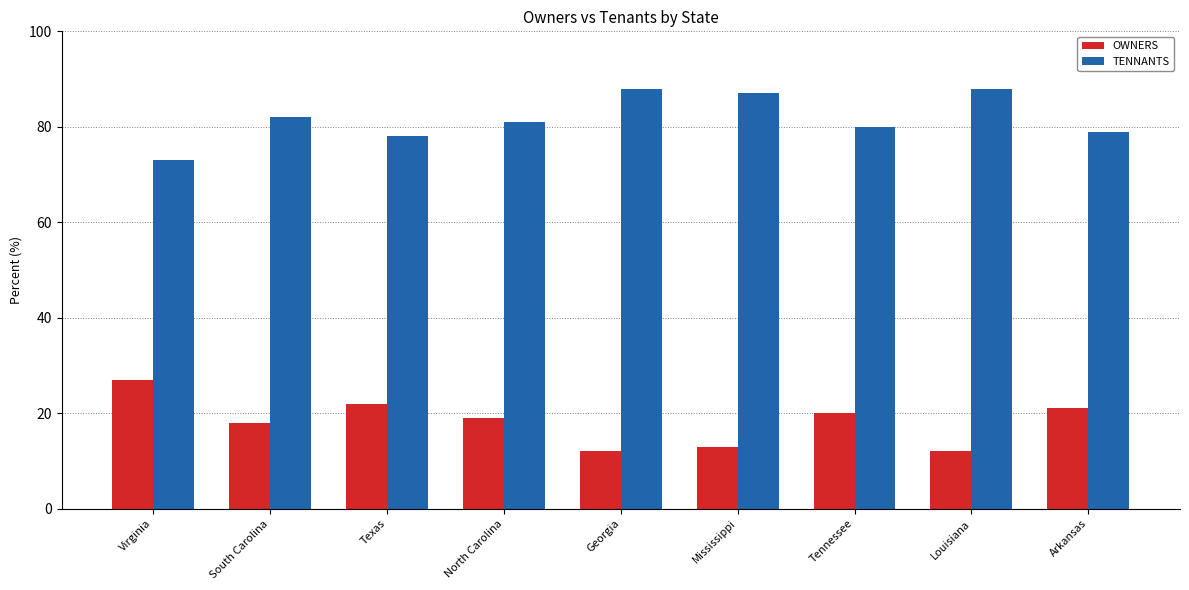

What is the maximum value shown in the chart?

88